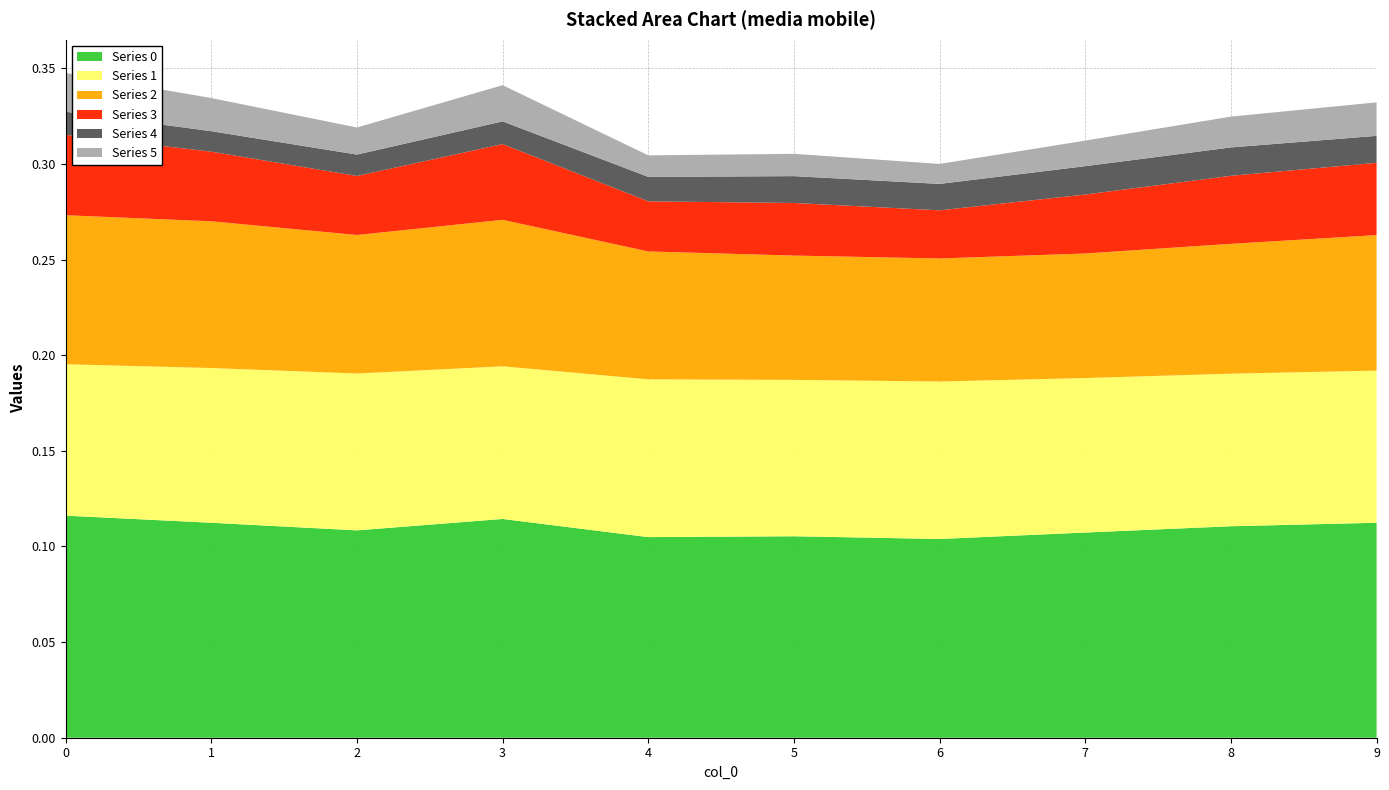

Reading right to left, list all the values displayed in this chart.

Series 0: 9=0.1	8=0.1	7=0.1	6=0.1	5=0.1	4=0.1	3=0.1	2=0.1	1=0.1	0=0.1
Series 1: 9=0.1	8=0.1	7=0.1	6=0.1	5=0.1	4=0.1	3=0.1	2=0.1	1=0.1	0=0.1
Series 2: 9=0.1	8=0.1	7=0.1	6=0.1	5=0.1	4=0.1	3=0.1	2=0.1	1=0.1	0=0.1
Series 3: 9=0.0	8=0.0	7=0.0	6=0.0	5=0.0	4=0.0	3=0.0	2=0.0	1=0.0	0=0.0
Series 4: 9=0.0	8=0.0	7=0.0	6=0.0	5=0.0	4=0.0	3=0.0	2=0.0	1=0.0	0=0.0
Series 5: 9=0.0	8=0.0	7=0.0	6=0.0	5=0.0	4=0.0	3=0.0	2=0.0	1=0.0	0=0.0